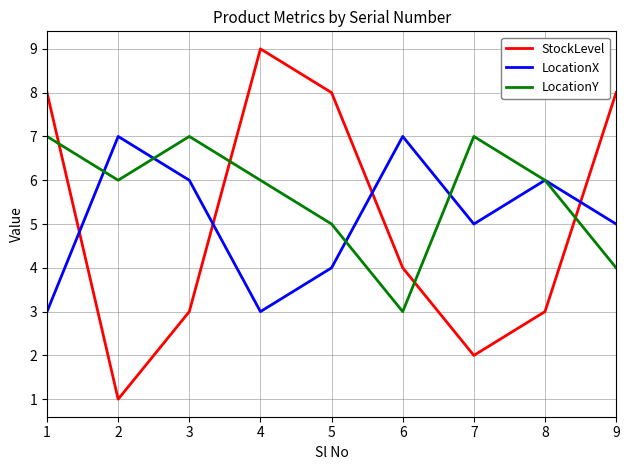

In StockLevel, how many points are higher than both neighbors (excluding endpoints)?

1